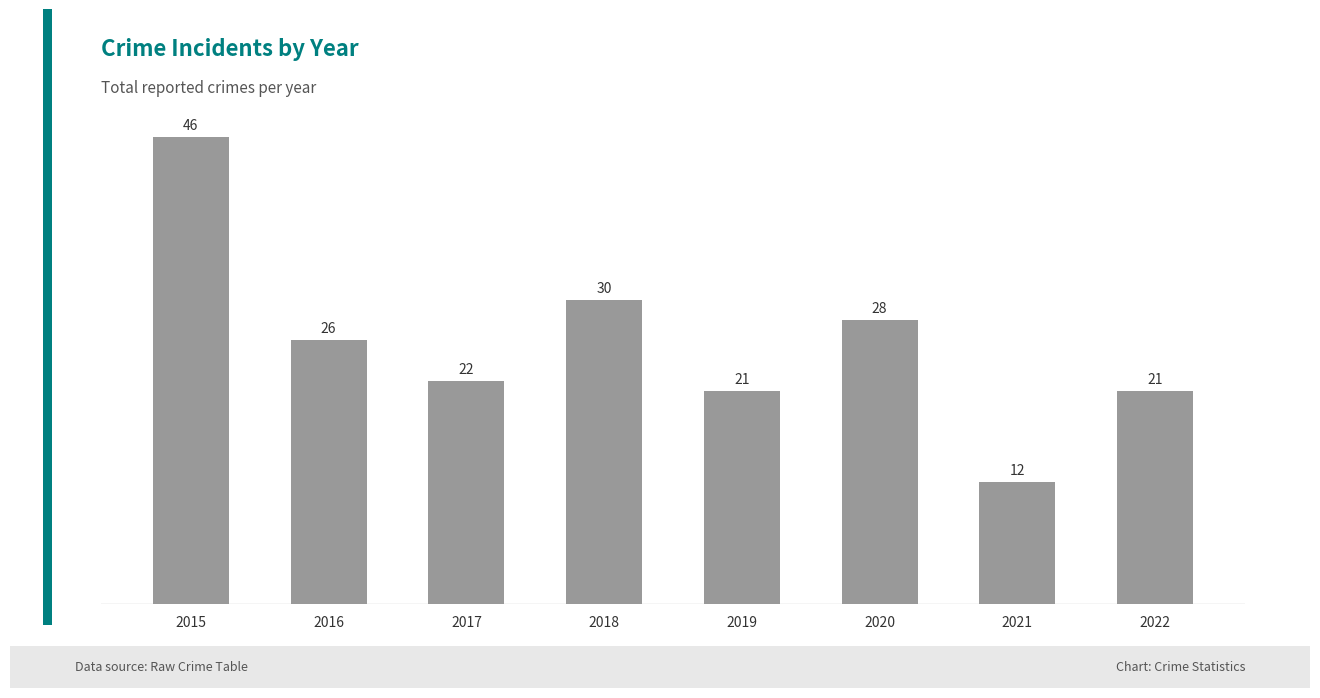

Approximately how many times larger is the value at 2017 compared to 2022?

1.0